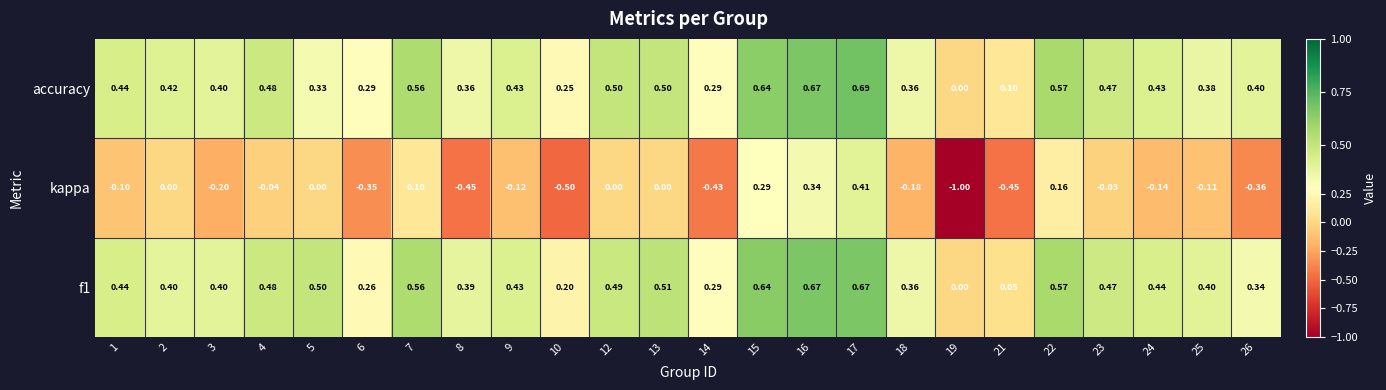

Count the number of data series in this chart.

3